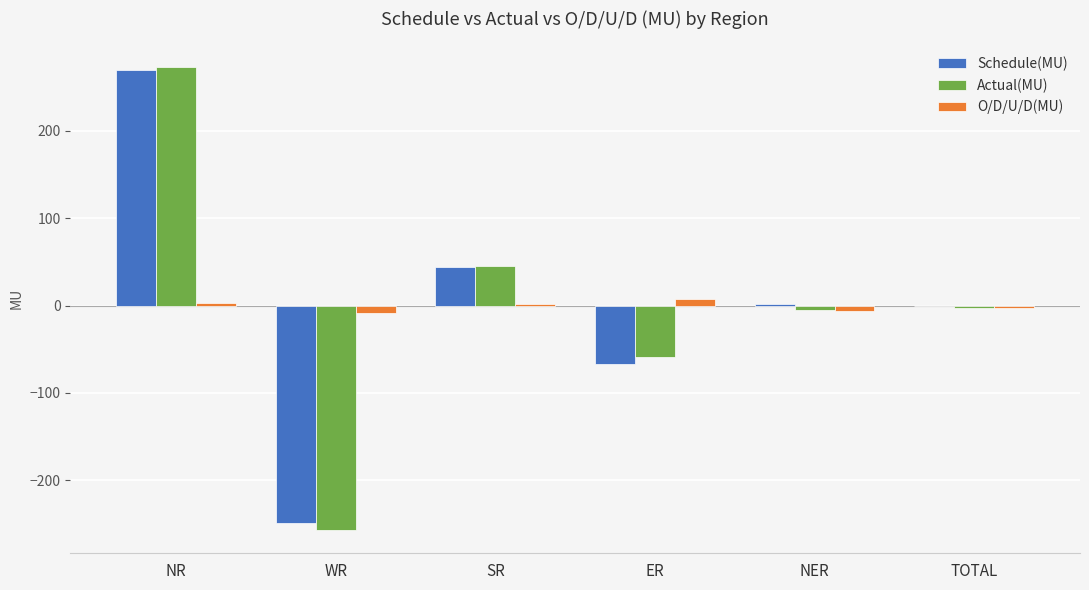

Which series changed the most between WR and SR?

Actual(MU)